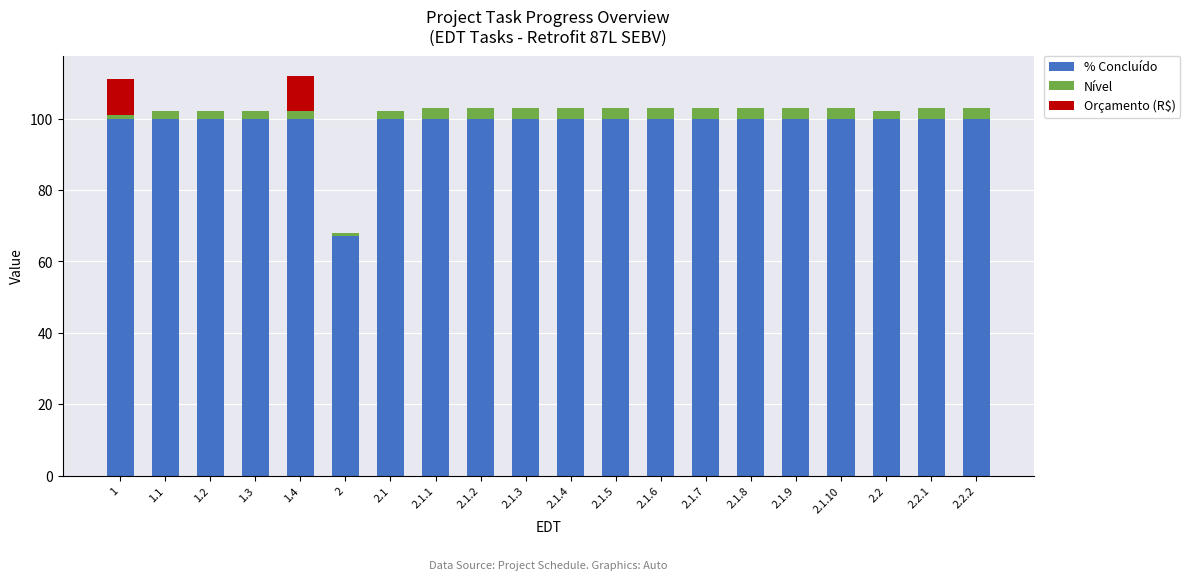

What is the highest value of the % Concluído series?

100